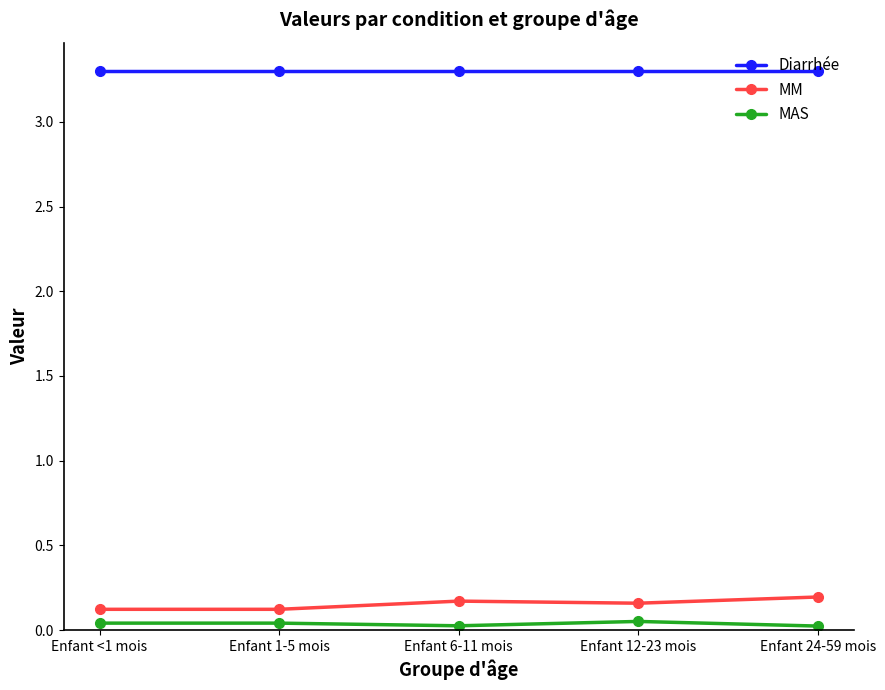

What is the maximum value shown in the chart?

3.3